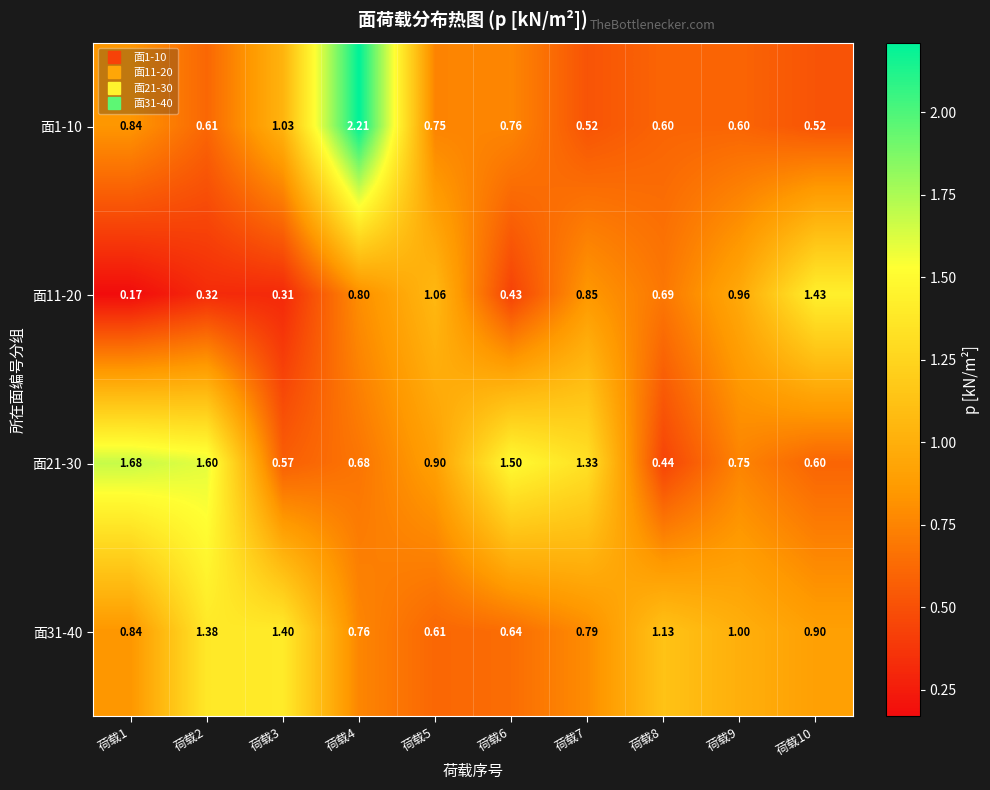

Is the value of 面11-20 at 荷载9 greater than the value of 面1-10 at 荷载4?

No